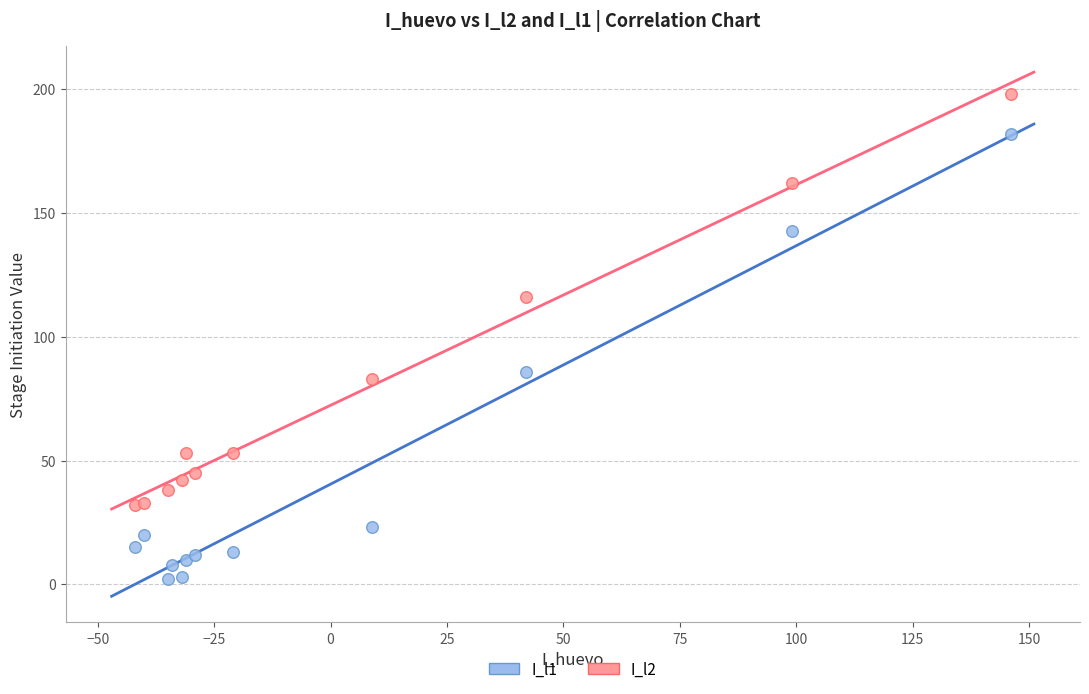

Which series has the largest Y range (max minus min)?

I_l1